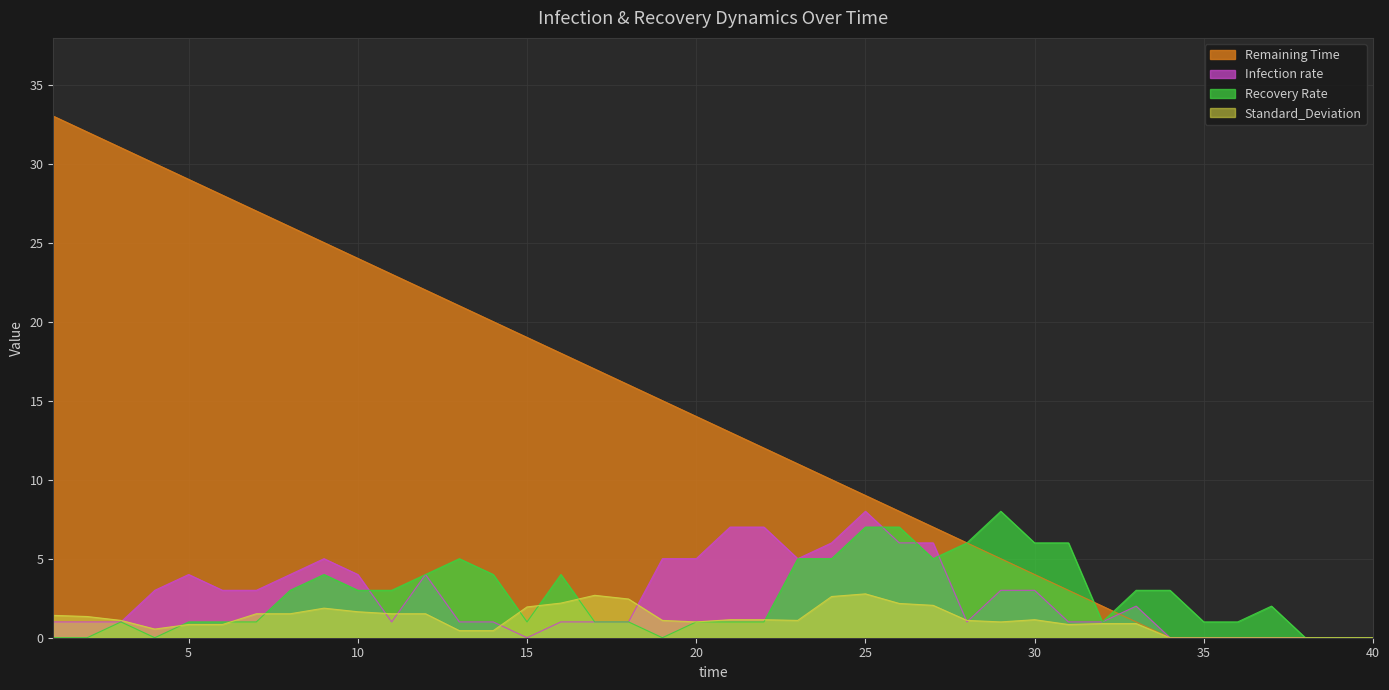

What is the average value of the Infection rate series?

2.6